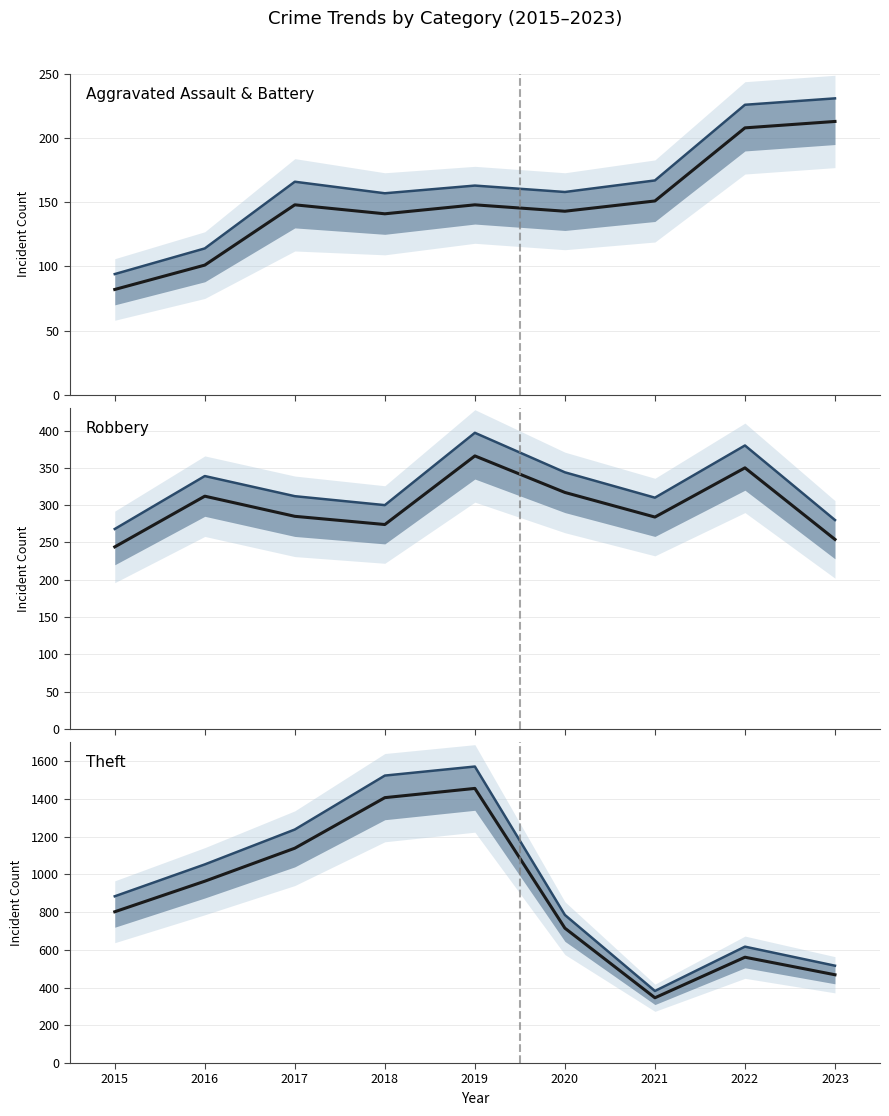

The value of Theft (observed) at 2022 is 223. True or false?

False